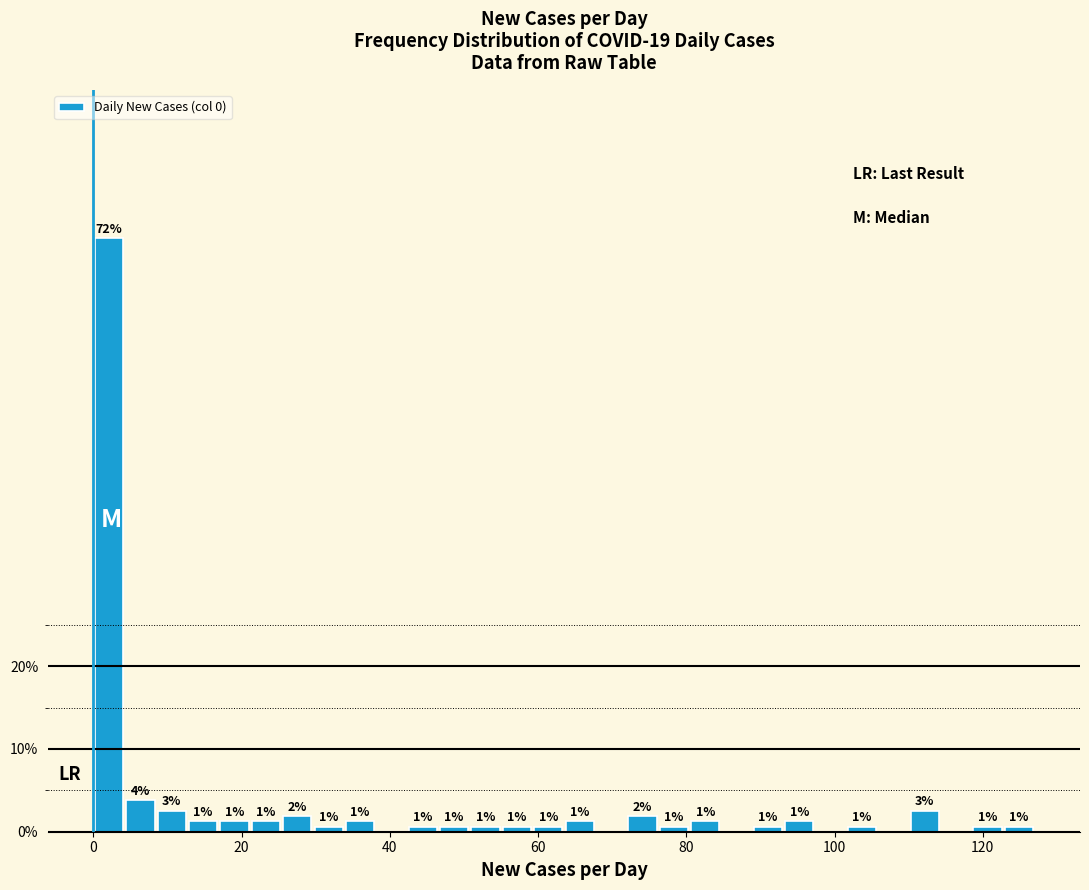

Read against the x-axis, roughly where is the centre of the tallest bar?

2